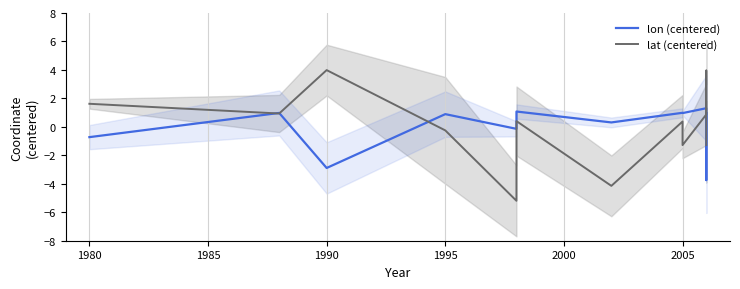

How many times do lat (centered) and lon (centered) cross each other?

5